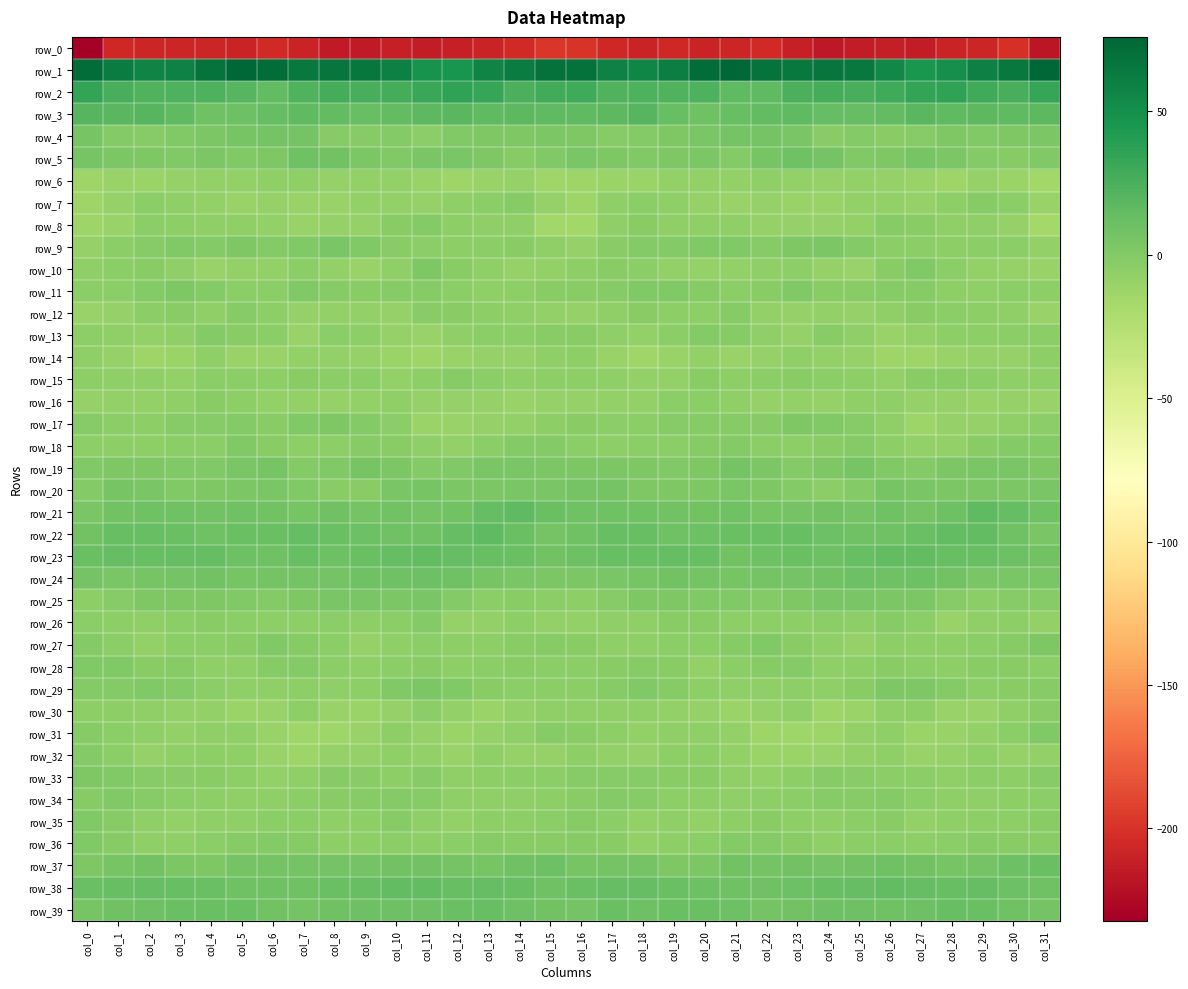

At which label is row_36 closest to -3?

col_31